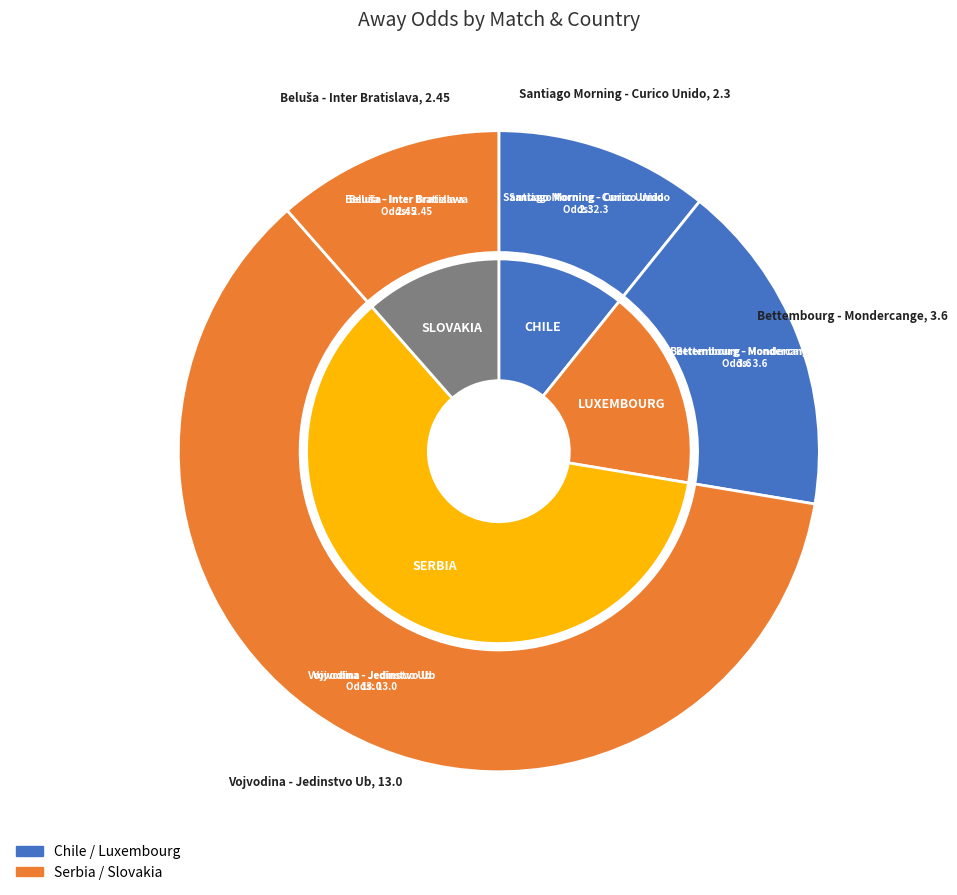

How many segments does this pie chart have?

4